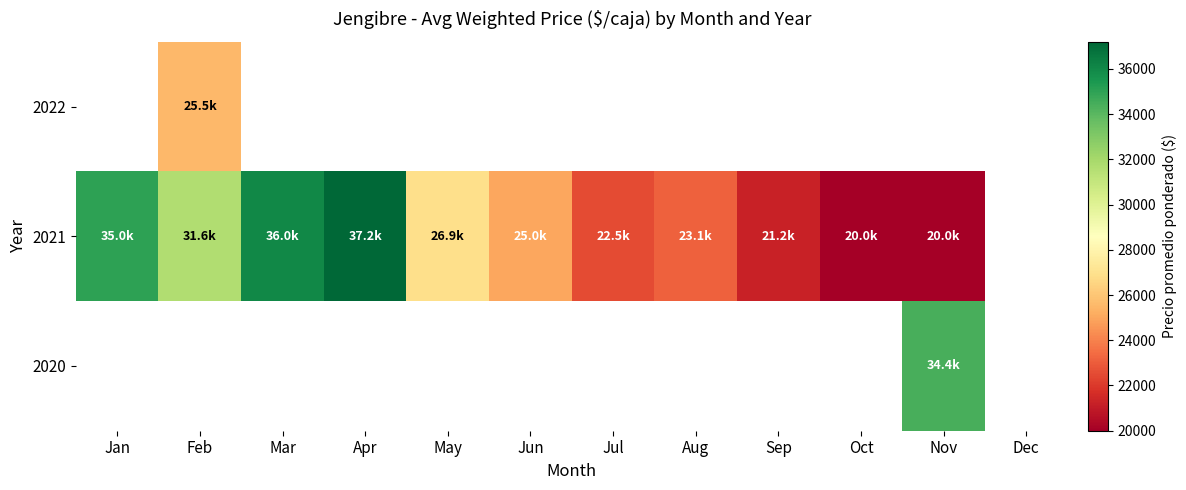

At which category does the chart reach its peak across all series?

Apr